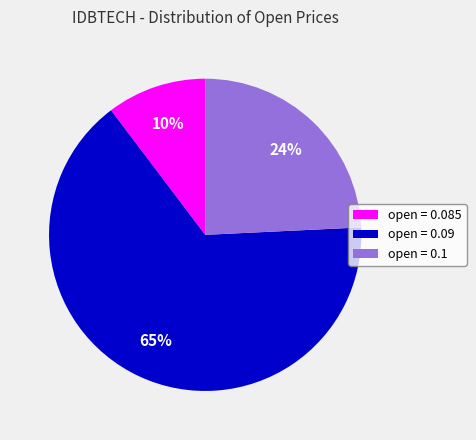

Count the number of slices in the pie.

3